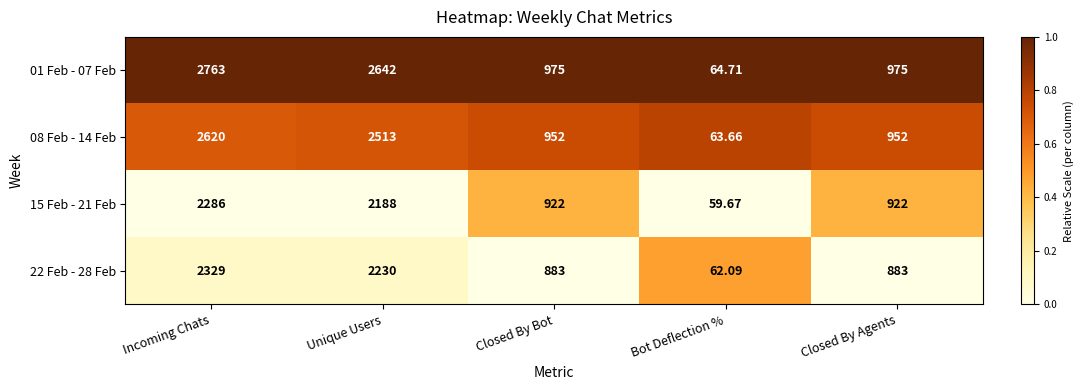

Is the value of 15 Feb - 21 Feb at Closed By Agents greater than the value of 01 Feb - 07 Feb at Bot Deflection %?

Yes